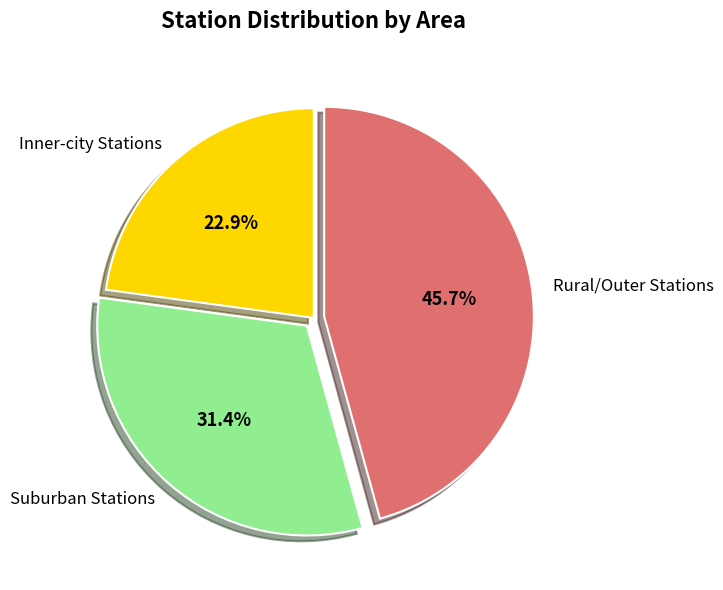

How many slices are in this pie chart?

3